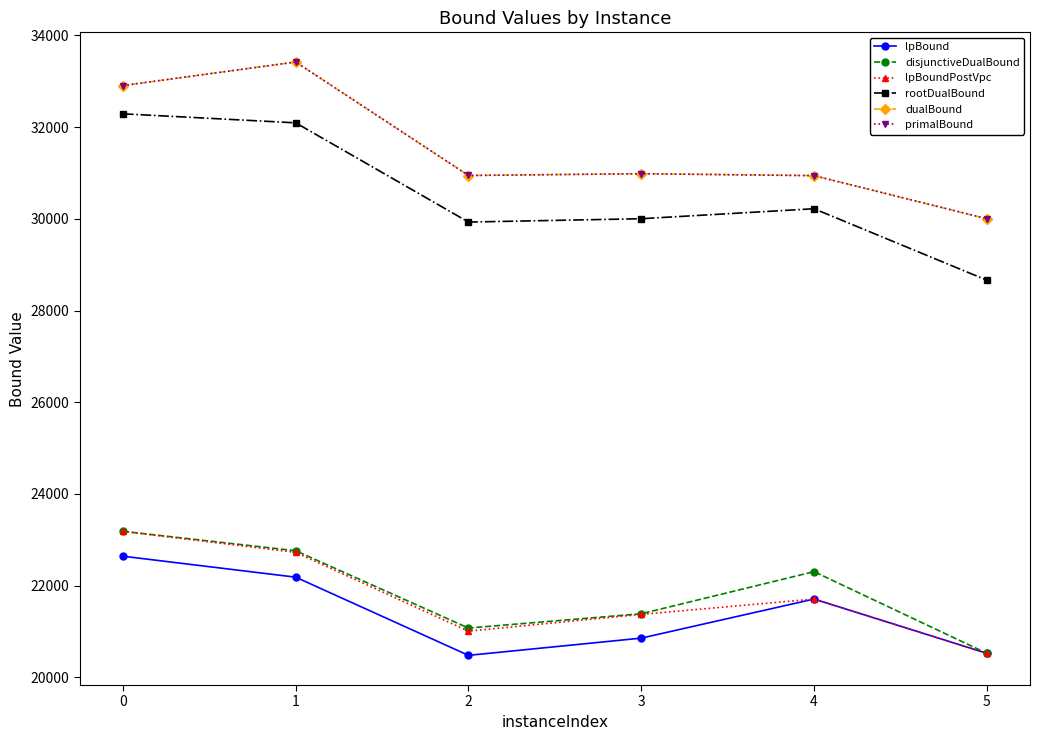

Is the value of primalBound at 4 greater than the value of rootDualBound at 4?

Yes